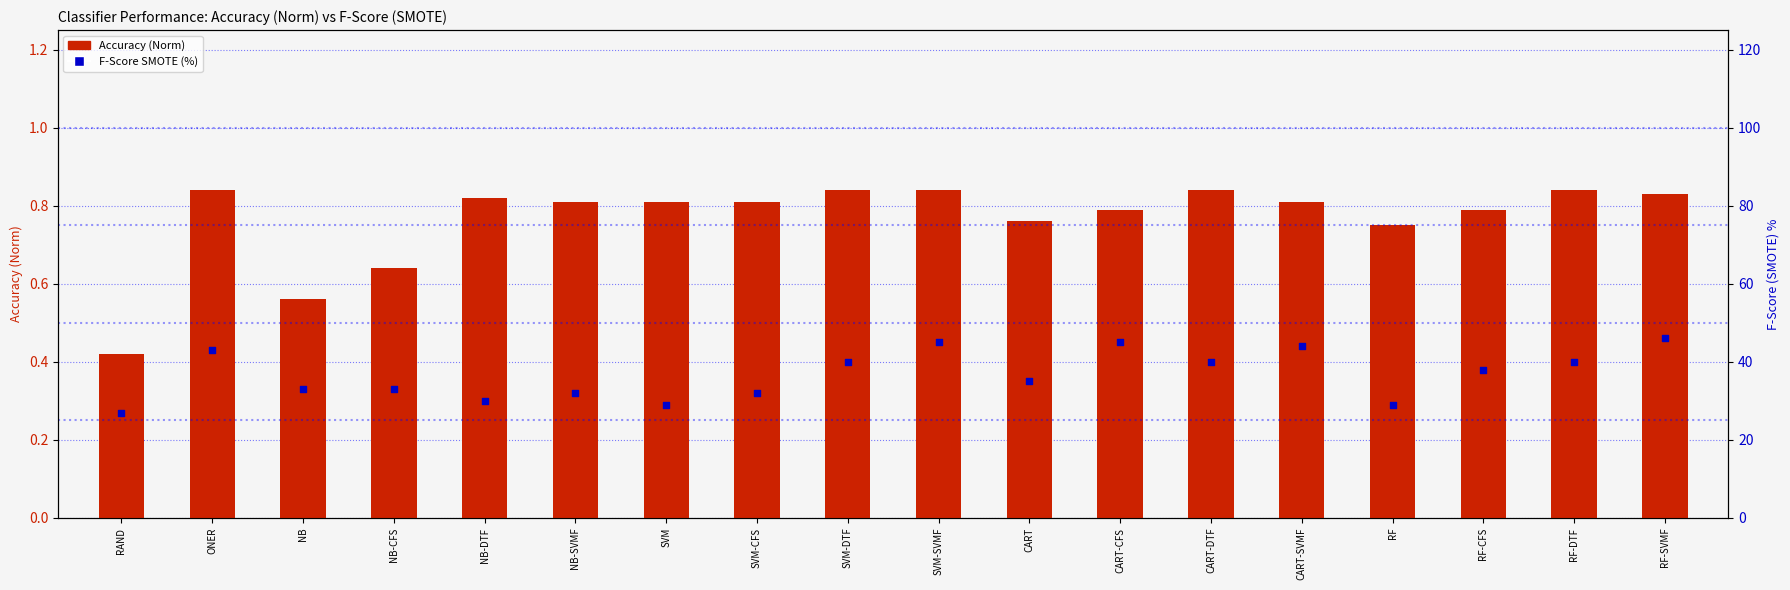

At which category is the sum across all series the highest?

RF-SVMF